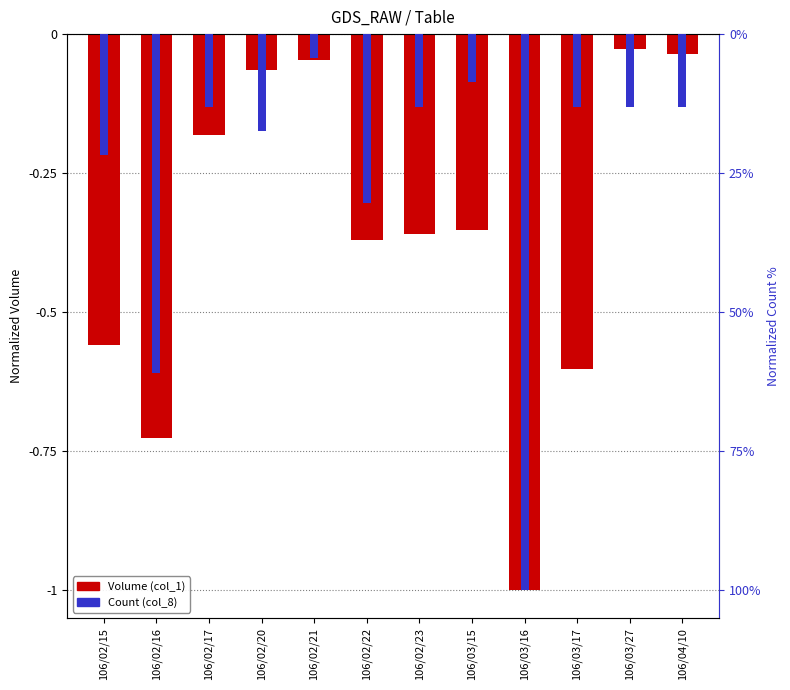

What is the difference between the second highest and minimum values in the Count (col_8) series?

0.9